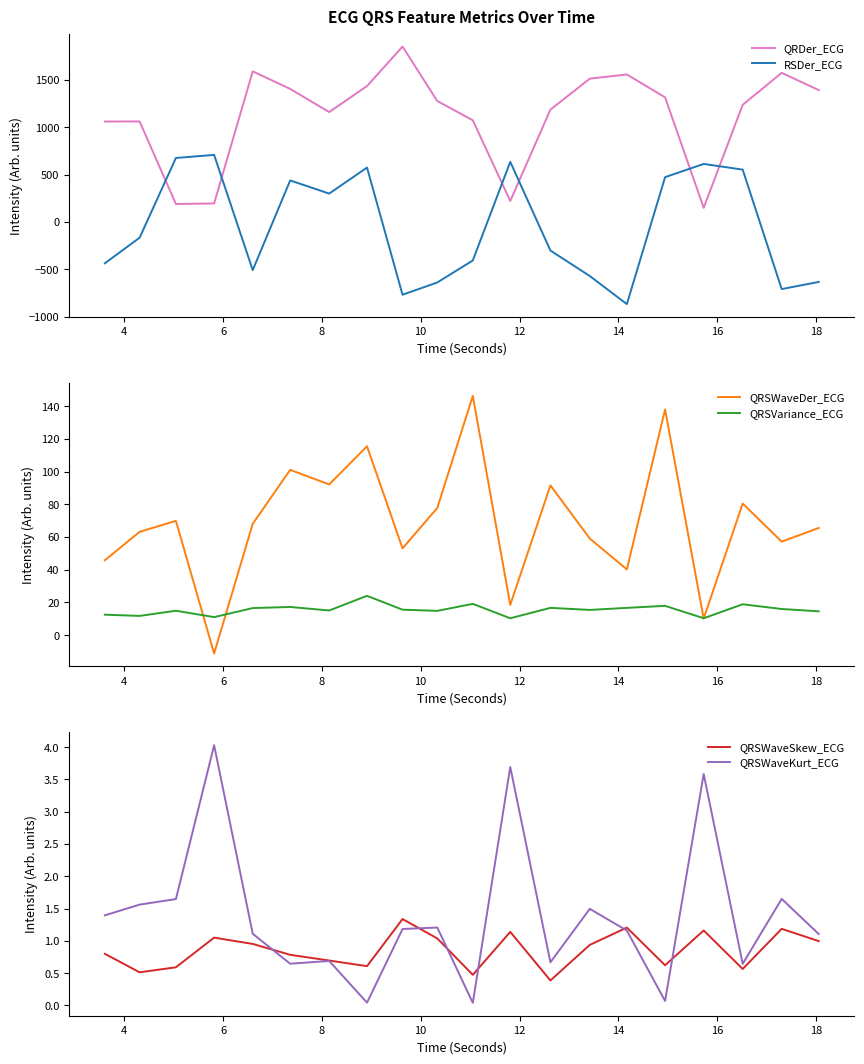

How many times do RSDer_ECG and QRDer_ECG cross each other?

6